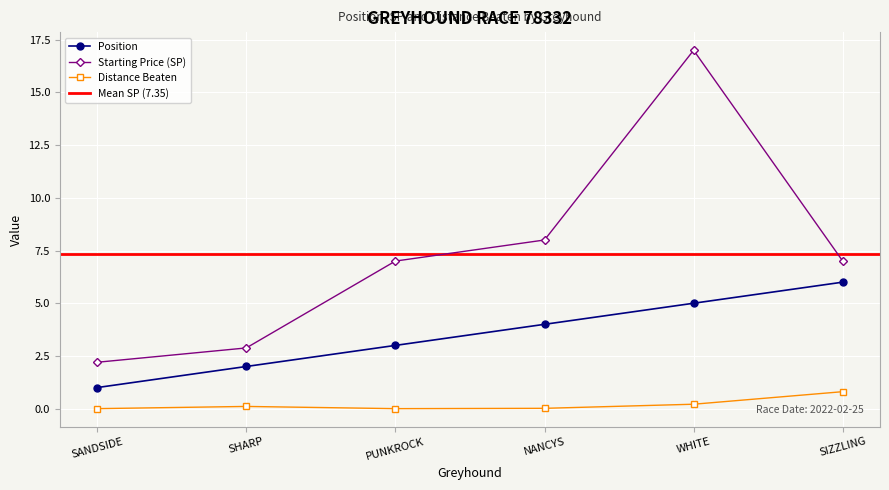

True or false: sp and distance_beaten intersect in this chart.

False